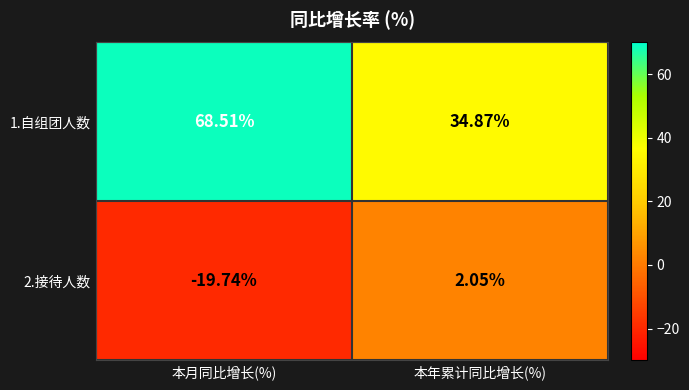

At which category is the sum across all series the highest?

本月同比增长(%)